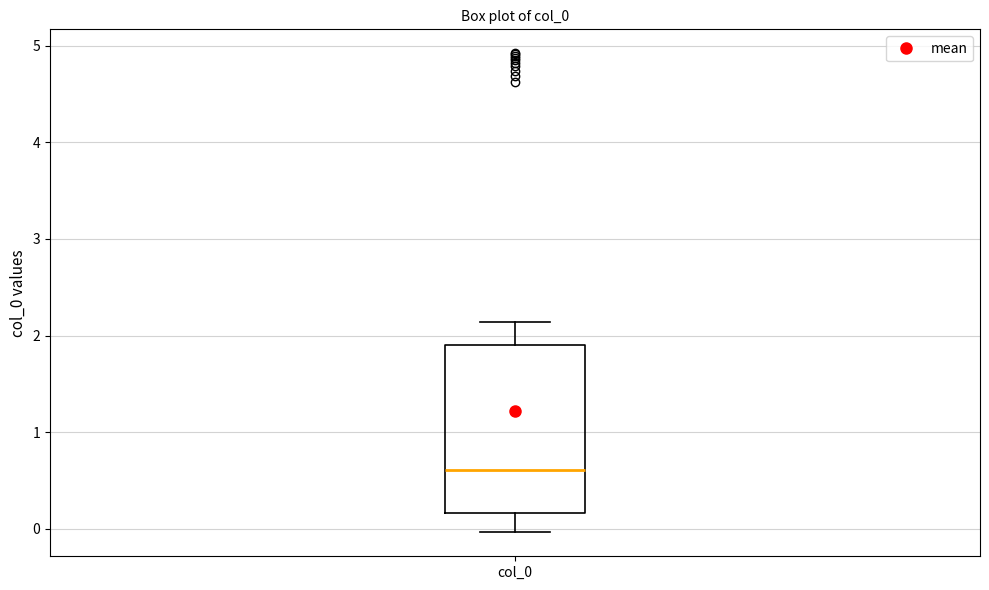

Where does the lower whisker of the box for col_0 end on the y-axis? The values are not printed on the chart, so give them approximately, as read against the axis.

0.0